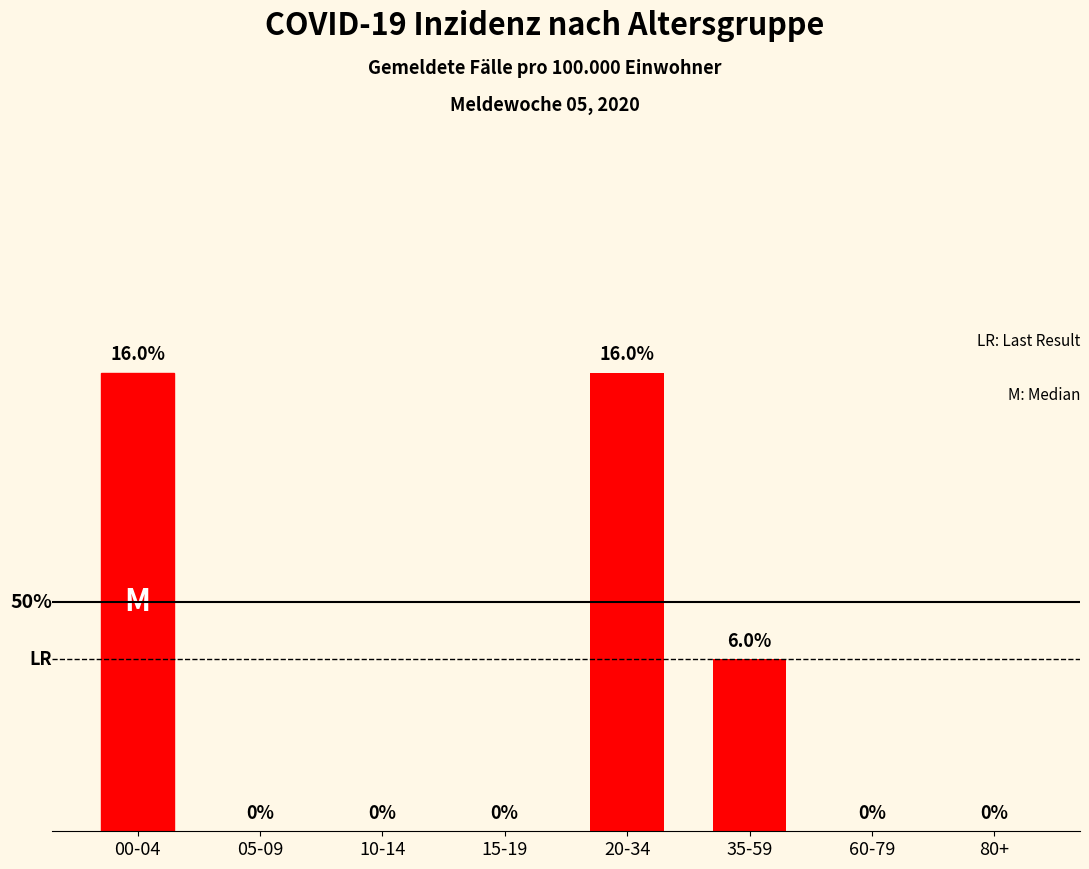

Between 35-59 and 60-79, which is larger?

35-59